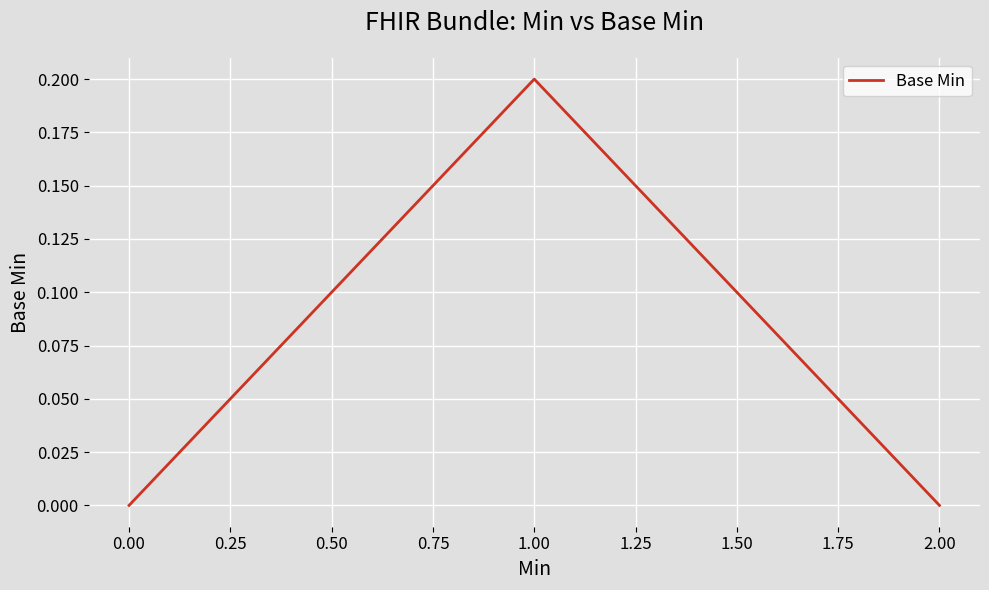

Reading right to left, transcribe all the data shown in this chart.

0.0	0.2	0.0